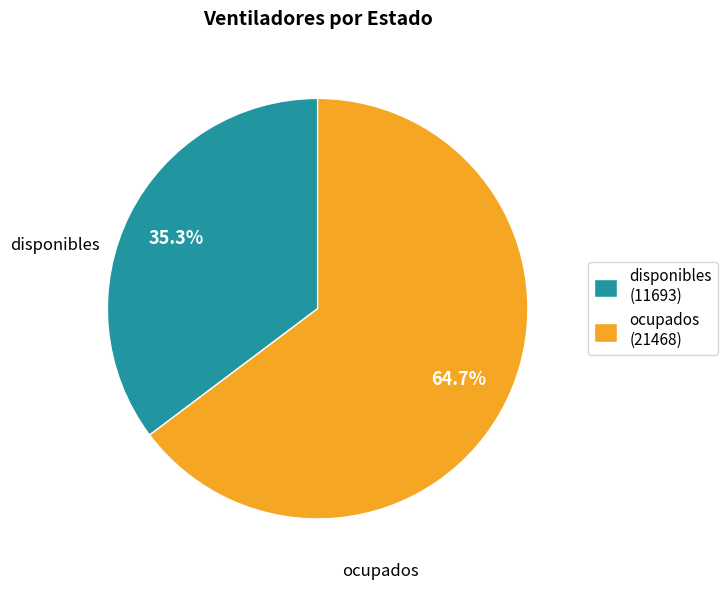

Is there any slice that represents more than half of the pie?

Yes